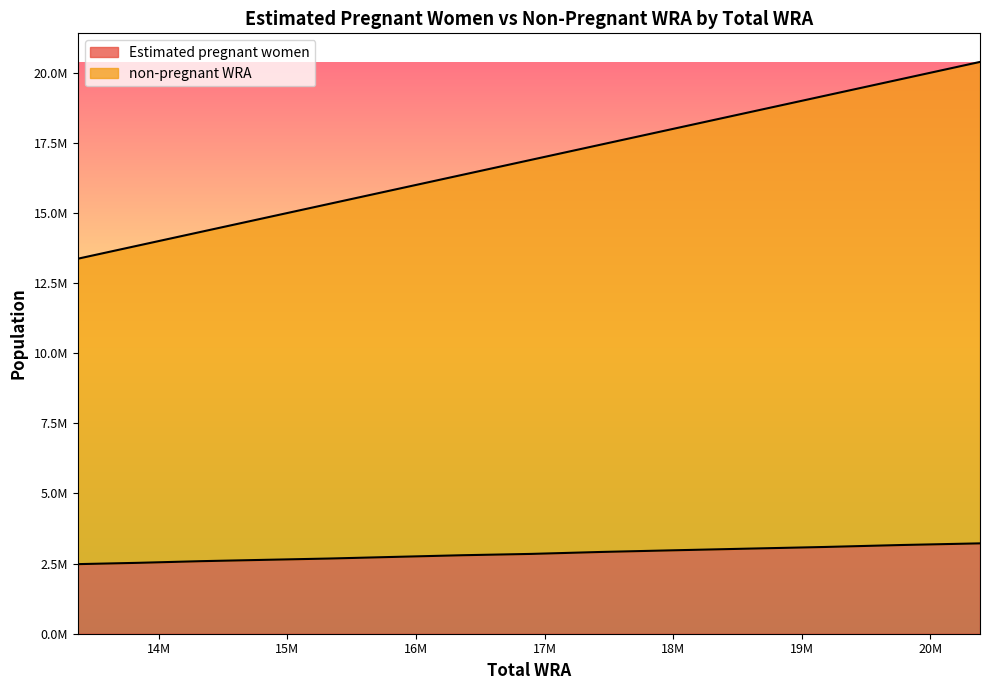

What is the maximum value shown in the chart?

20386728.0